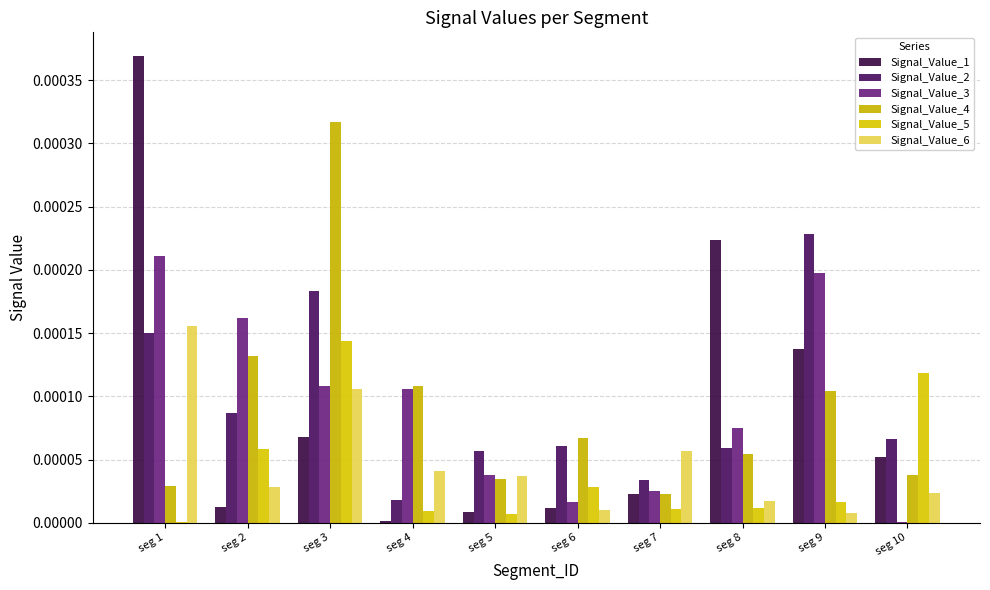

How many categories are shown in the chart?

10